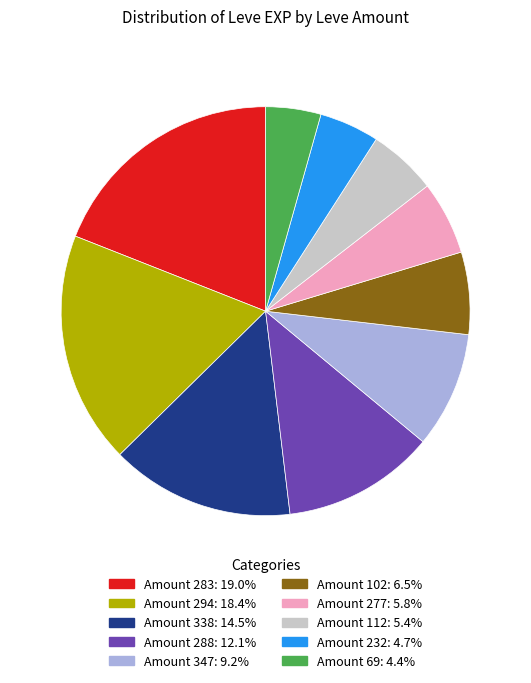

Is there a majority slice in this chart?

No